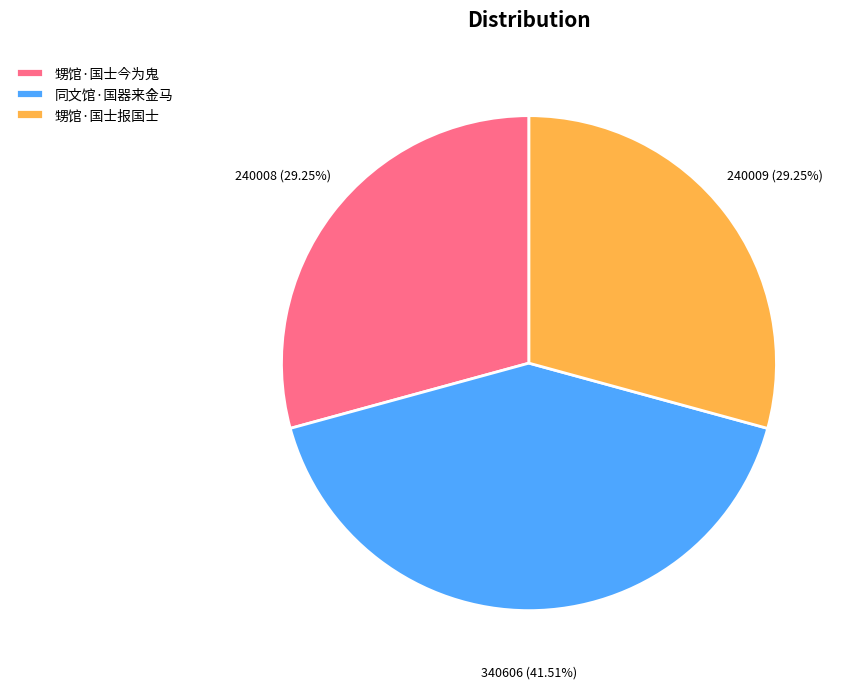

Is it true that 甥馆·国士今为鬼 is 15% of the pie?

False